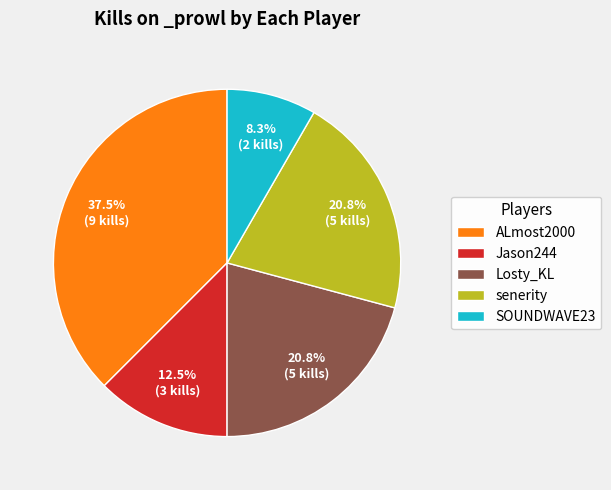

Does any single category account for the majority?

No